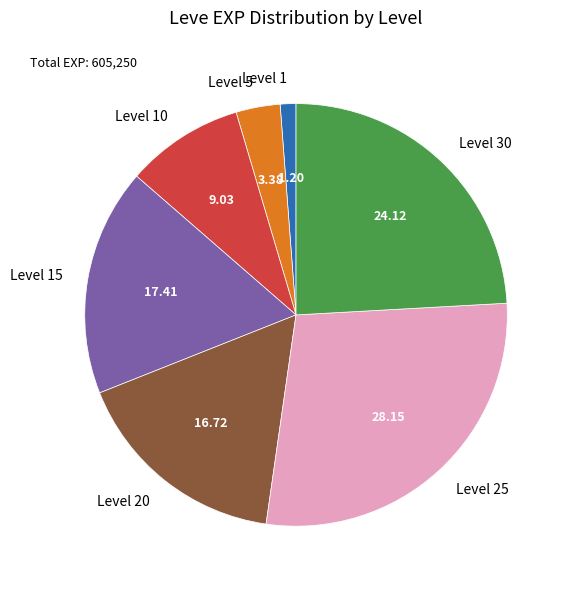

What is the ratio of the value at Level 15 to the value at Level 5?

5.2